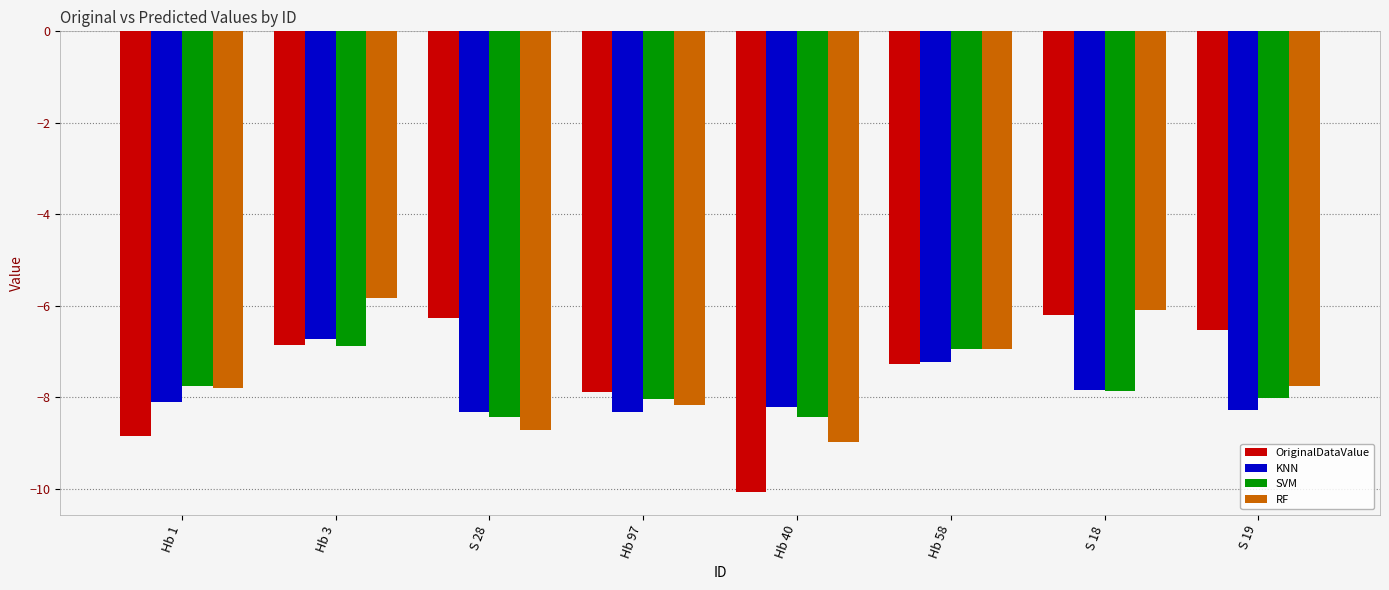

The SVM series shows -3.8 at S 18. True or false?

False